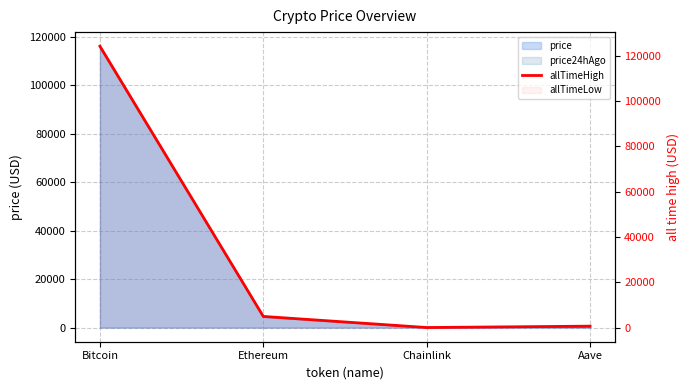

Read the value at Aave.

661.7